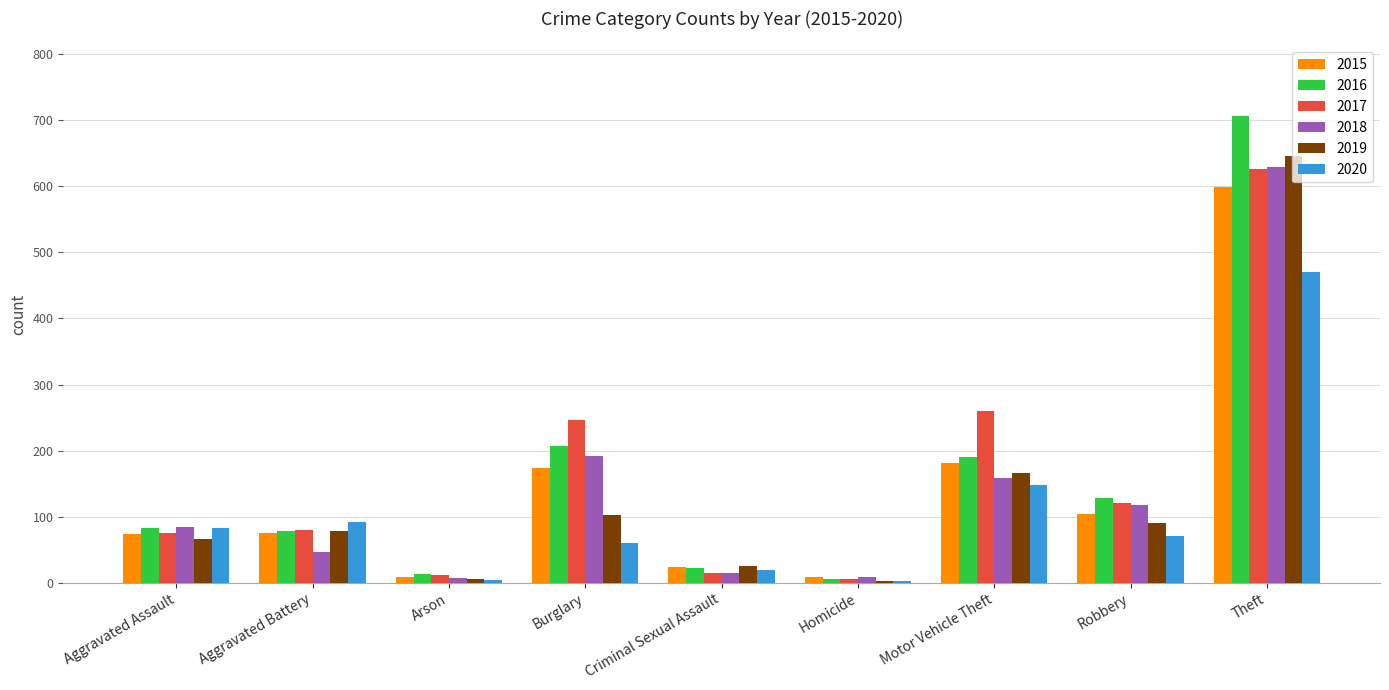

The 2020 series shows 92 at Aggravated Battery. True or false?

True